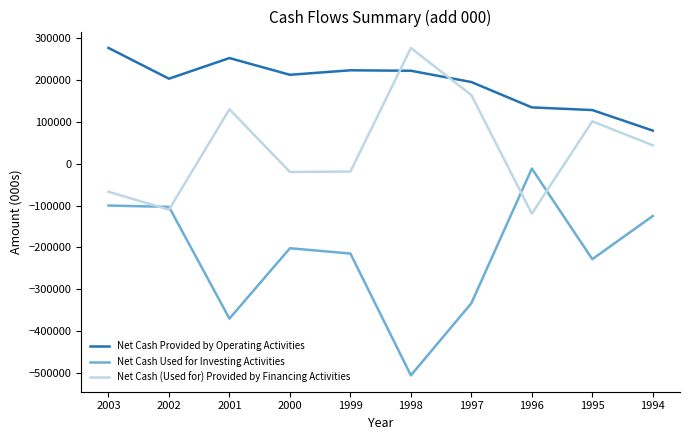

Which series has the largest total across all categories?

Net Cash Provided by Operating Activities